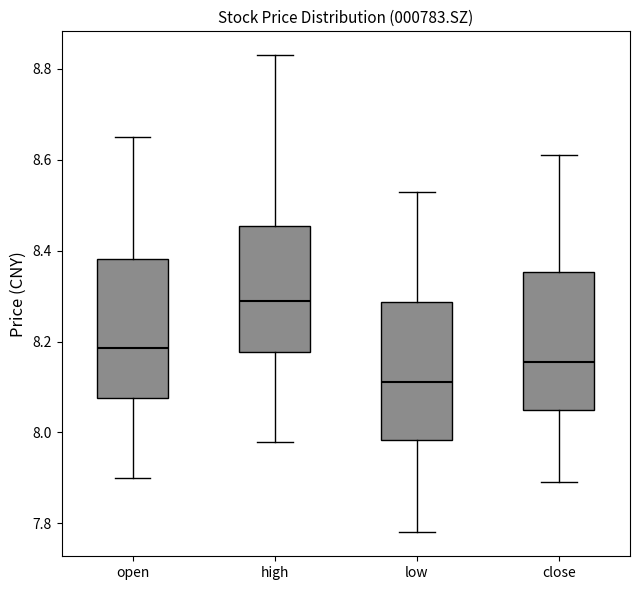

Reading left to right, transcribe this box plot: for each box, give where its median line is, the range the box spans, and where its two whiskers end, as read against the y-axis. The values are not printed on the chart, so give them approximately, as read against the axis.

open: median 8.18, box 8.08 to 8.38, whiskers 7.90 to 8.66
high: median 8.30, box 8.18 to 8.46, whiskers 7.98 to 8.84
low: median 8.12, box 7.98 to 8.28, whiskers 7.78 to 8.54
close: median 8.16, box 8.06 to 8.36, whiskers 7.90 to 8.62